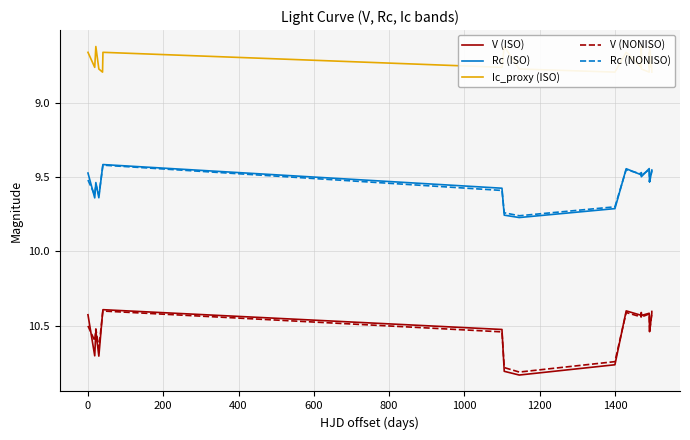

How many categories are shown in the chart?

20